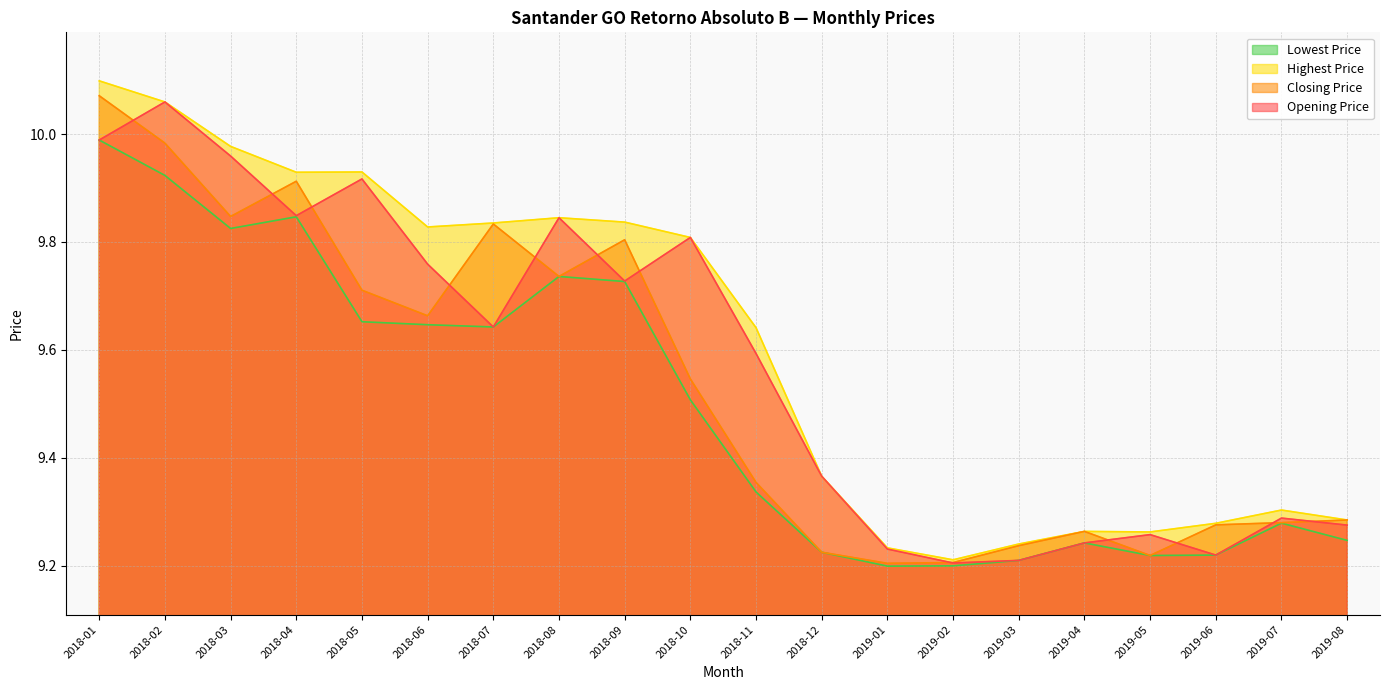

What is the approximate value of Opening Price at 2018-11?

9.6